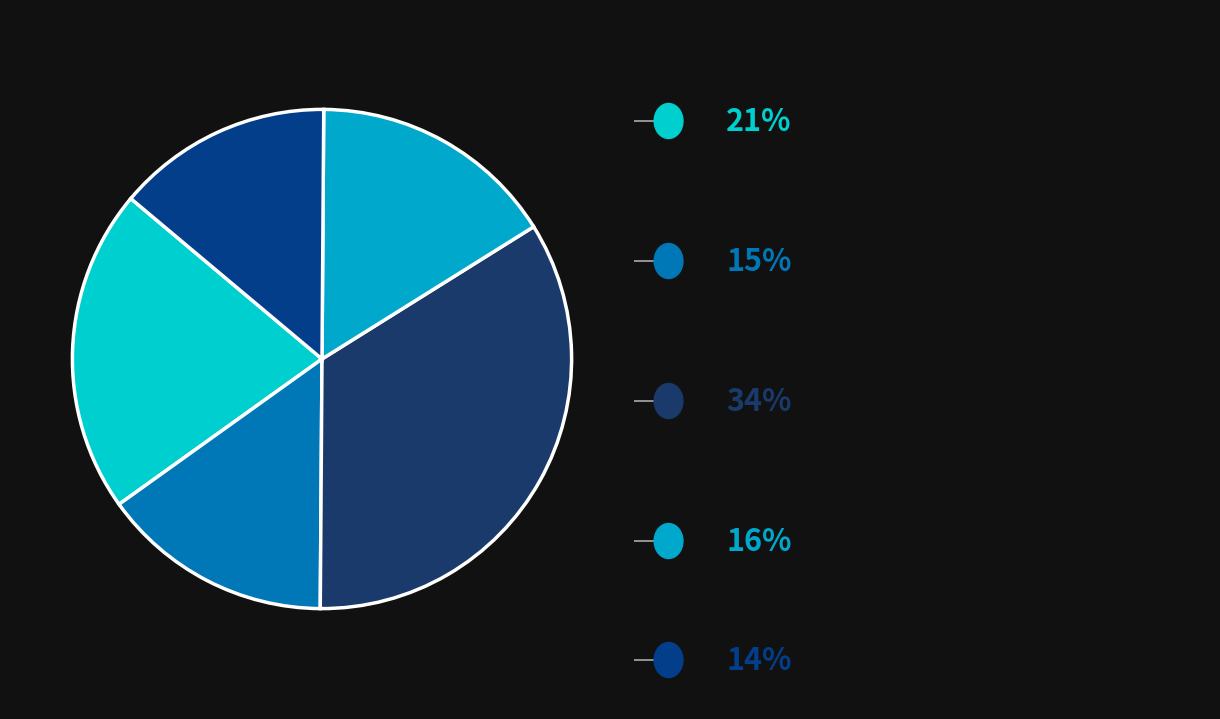

Is there any slice that represents more than half of the pie?

No